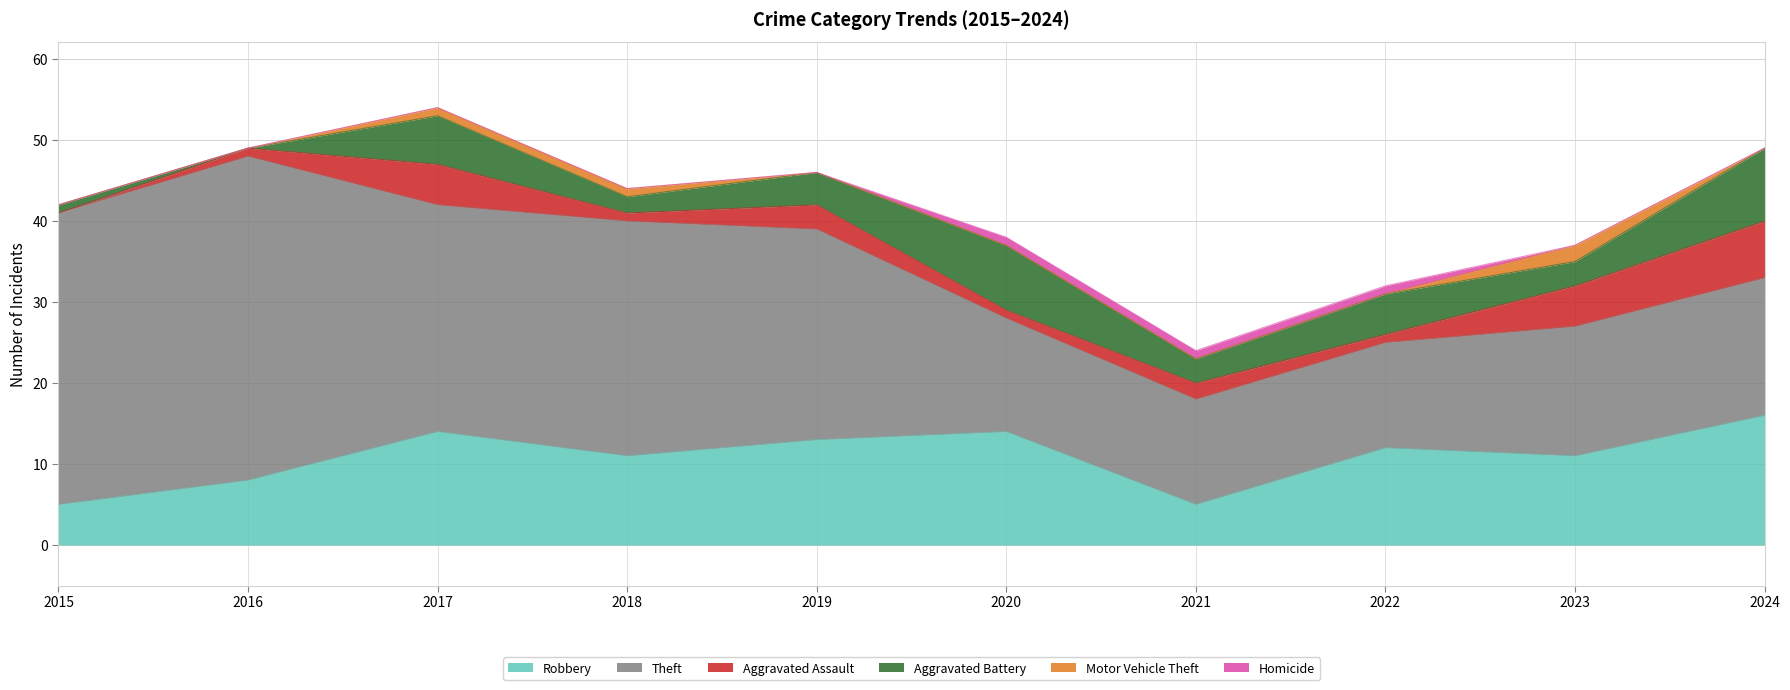

Which label corresponds to the largest value in the chart?

2016